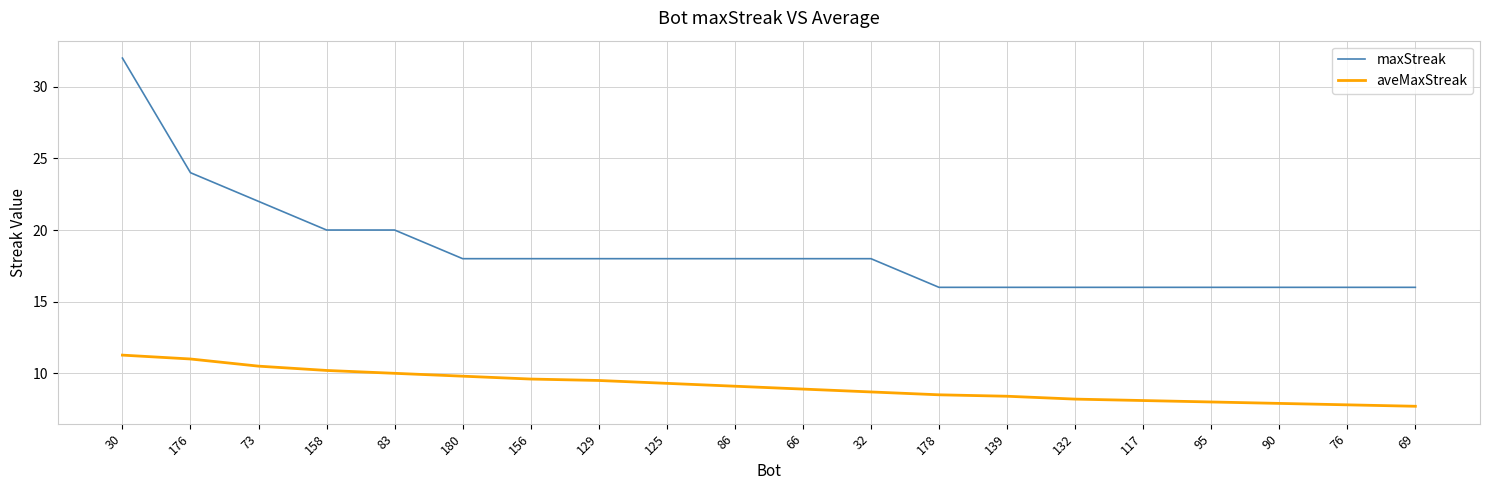

True or false: aveMaxStreak and maxStreak cross at least once.

False